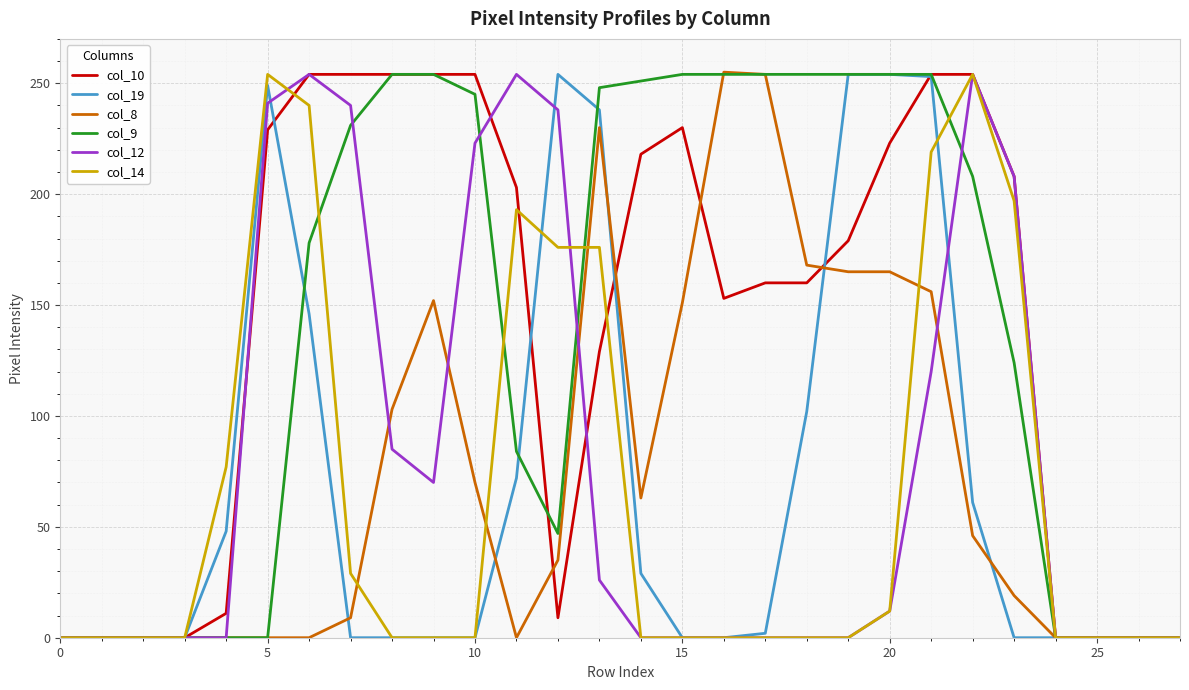

What is the greatest value displayed?

255